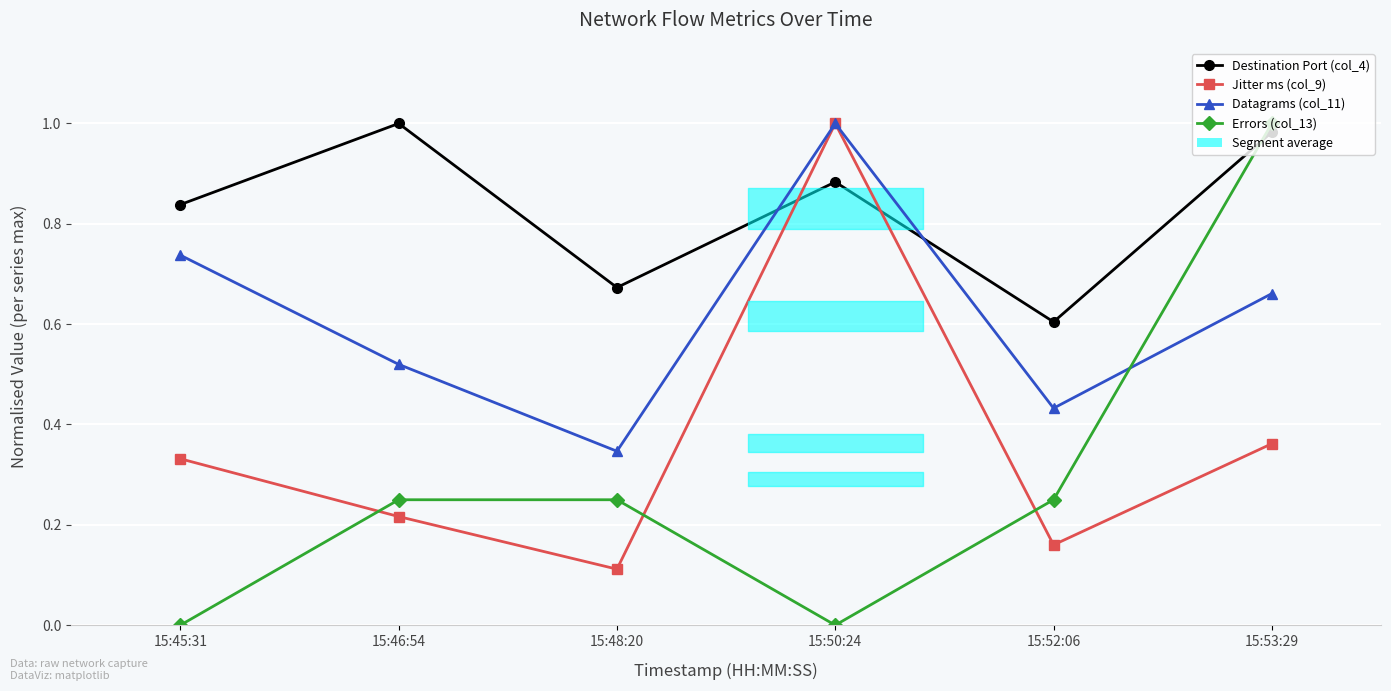

At which category is the sum across all series the highest?

15:53:29